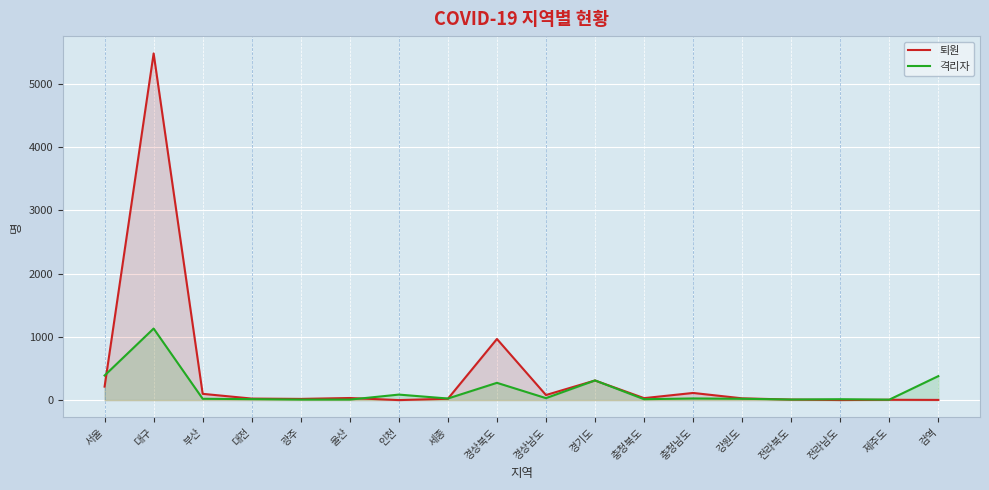

What is the label of the 18th point from the left?

검역